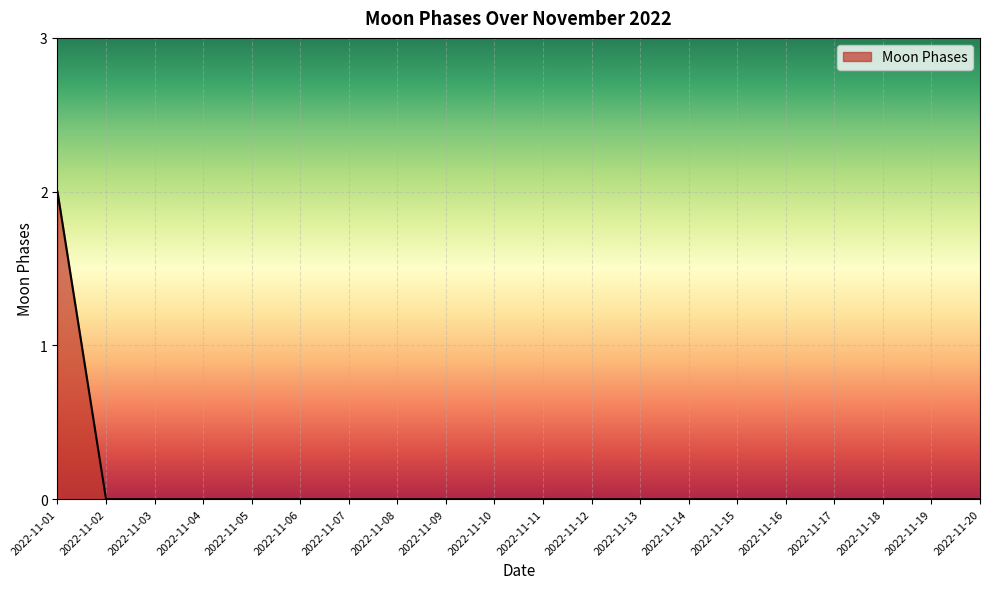

What is the greatest value displayed?

2